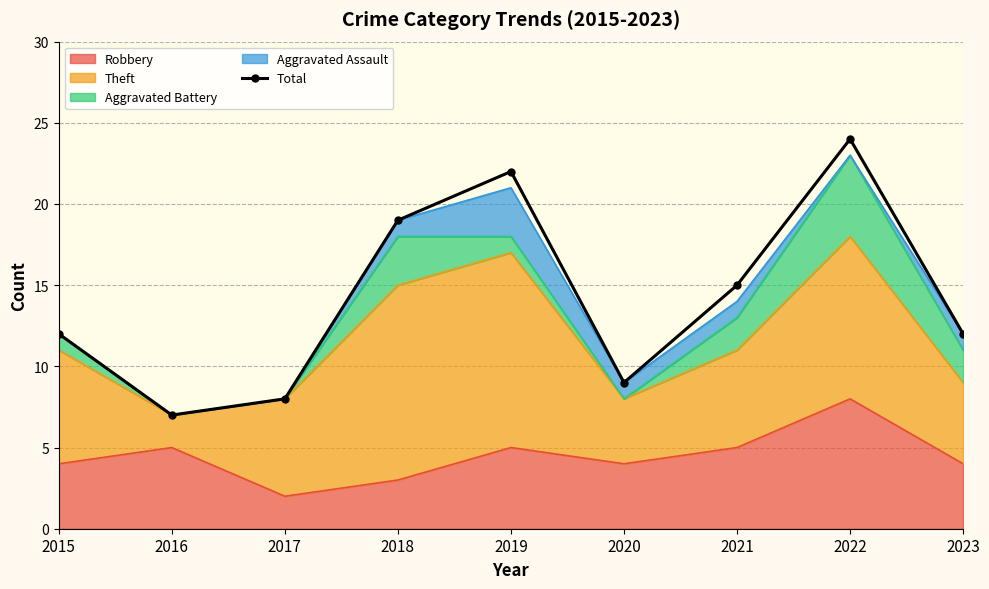

What is the change in value from 2019 to 2023?

-10